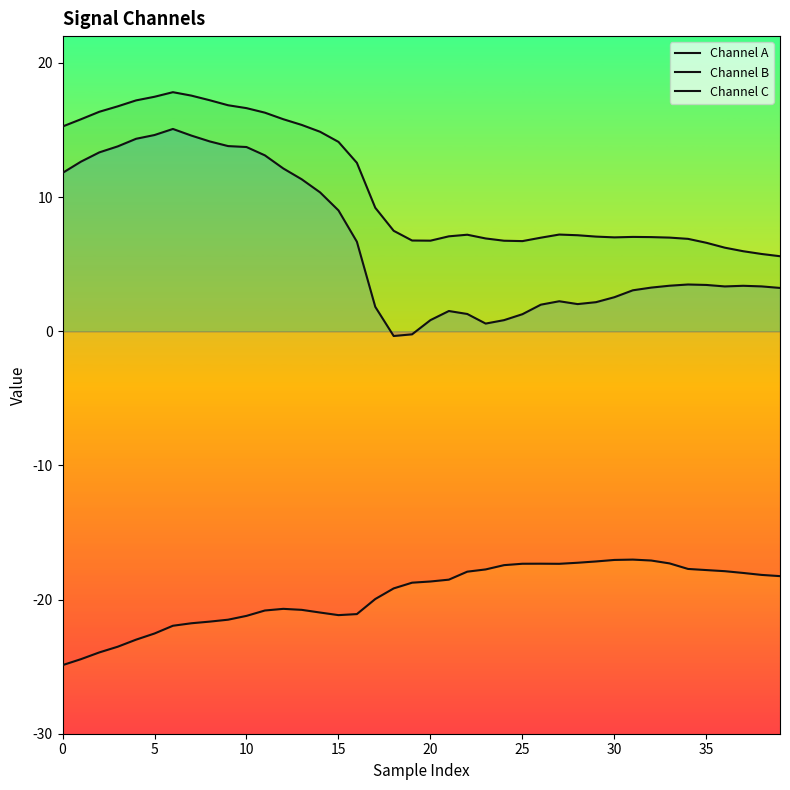

What is the sum of all Channel B values?

-786.7